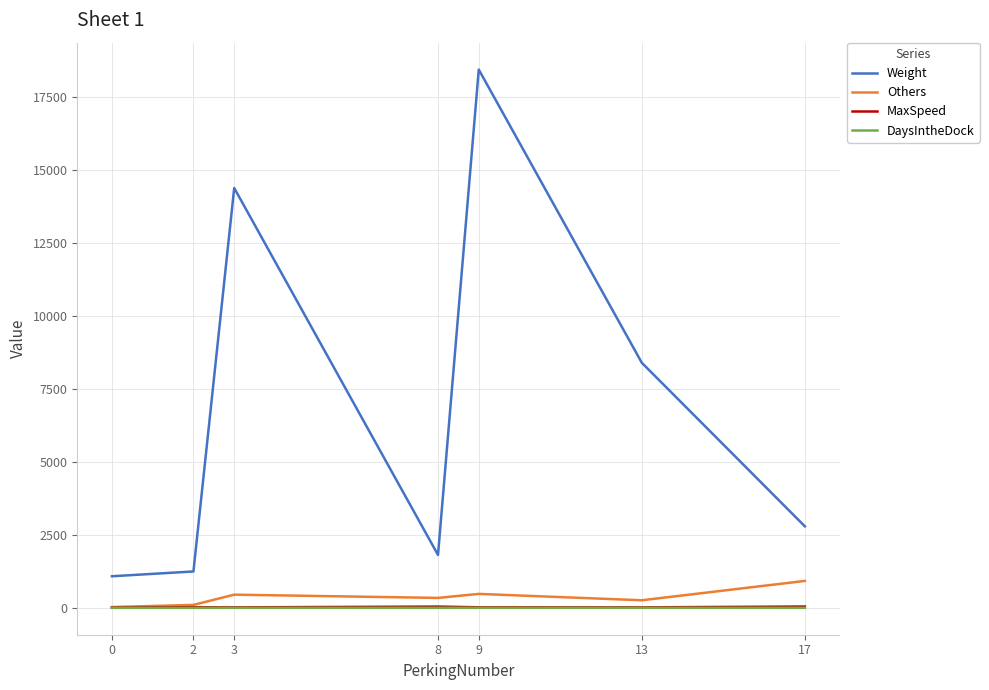

Which series has the largest range (max minus min)?

Weight